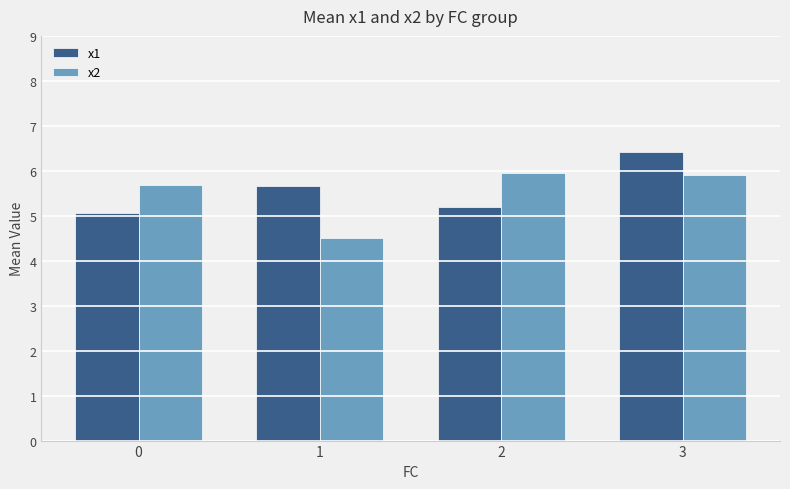

What is the difference between the second highest and minimum values in the x1 series?

0.6